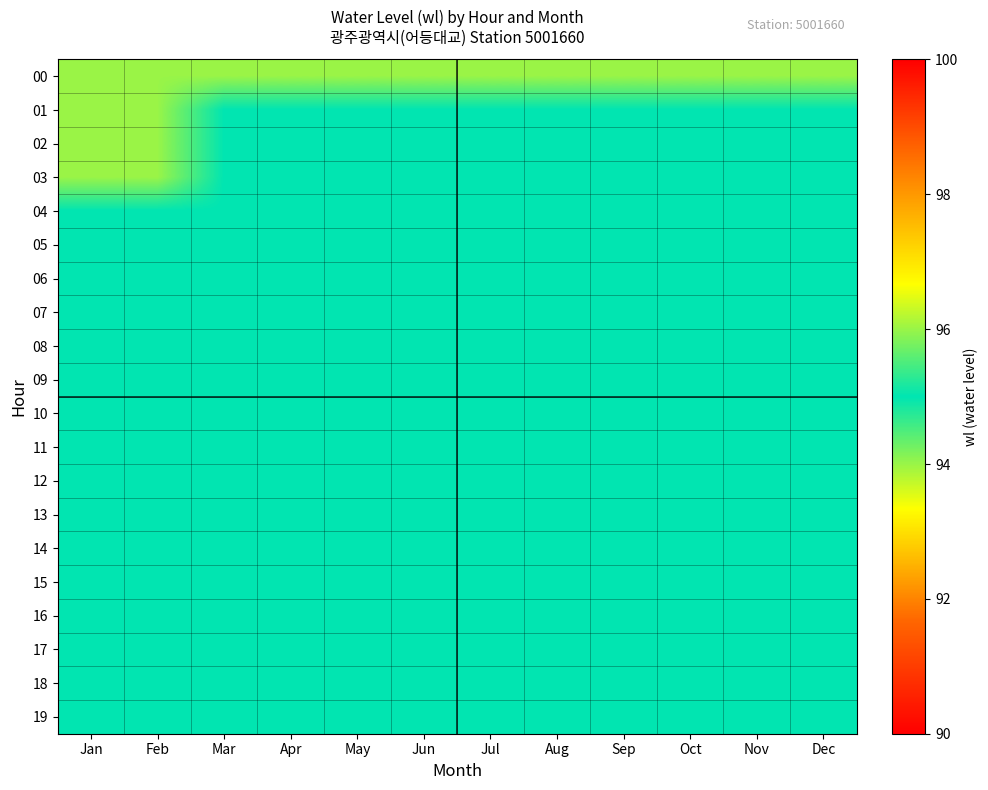

Which label corresponds to the smallest value in the chart?

Mar